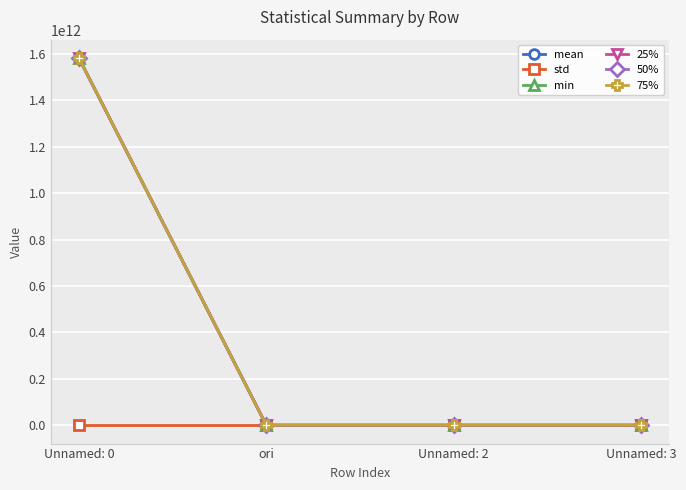

Is this an area chart (filled region under the line)?

No